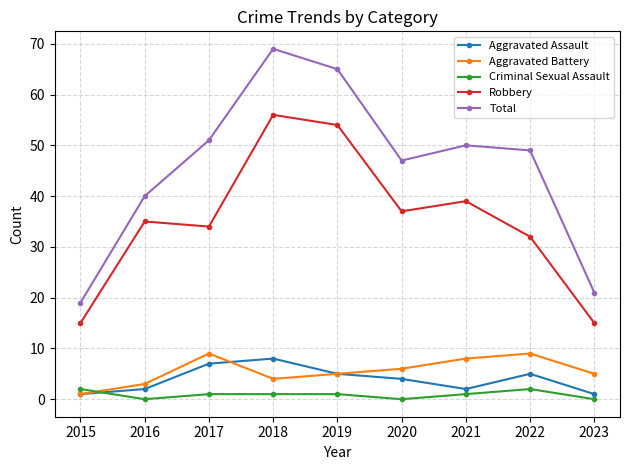

True or false: Total and Aggravated Assault intersect in this chart.

False